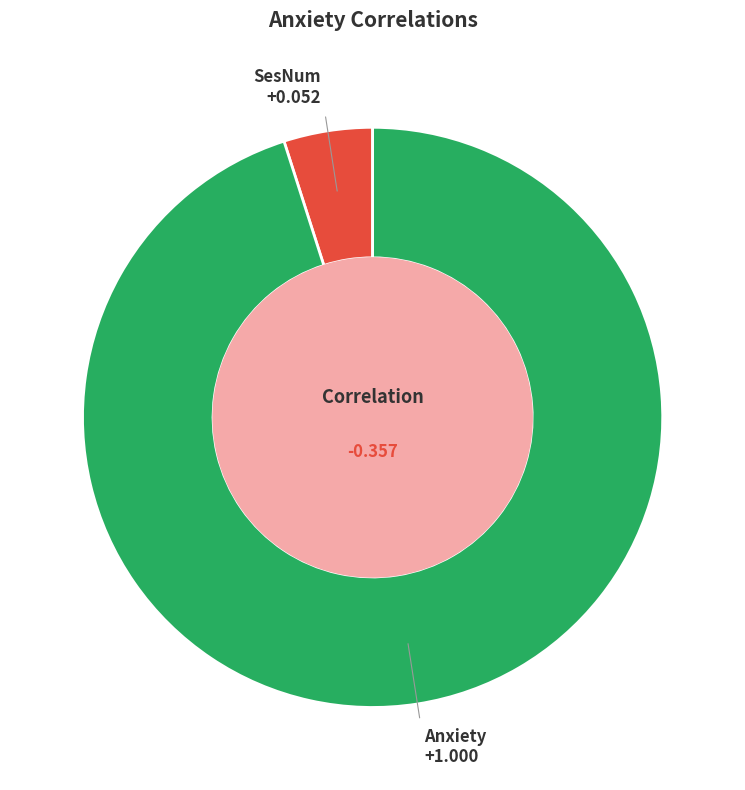

What is the majority slice?

Anxiety